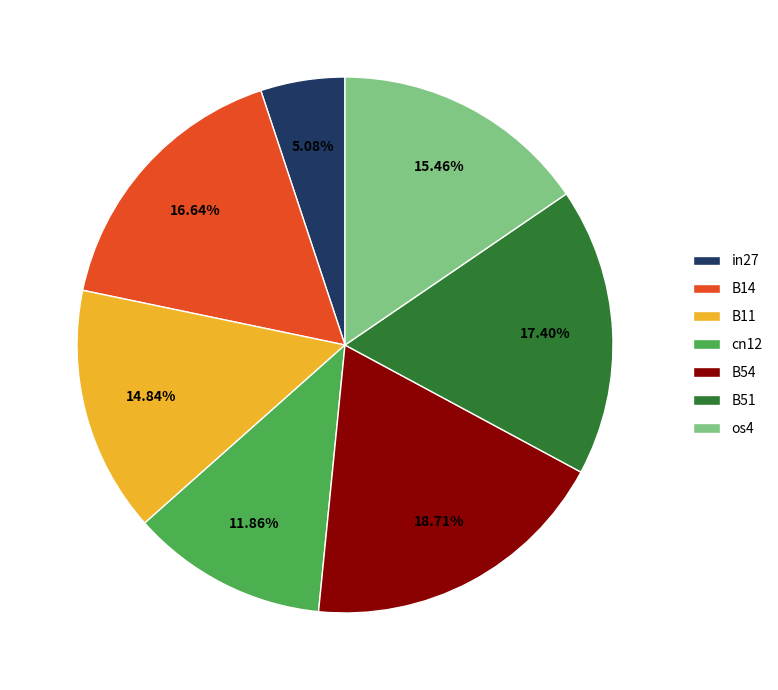

Is the sum of B51 and B11 greater than half?

No